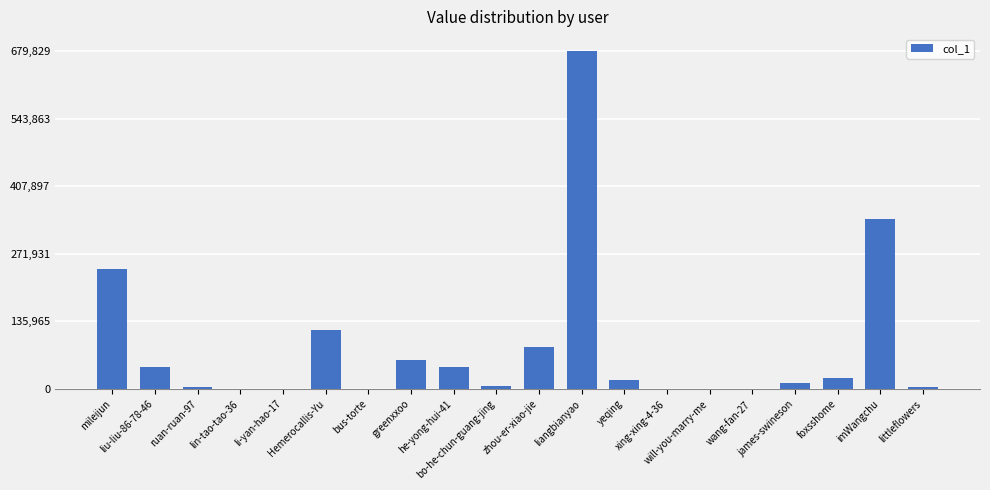

Are the bars horizontal?

No